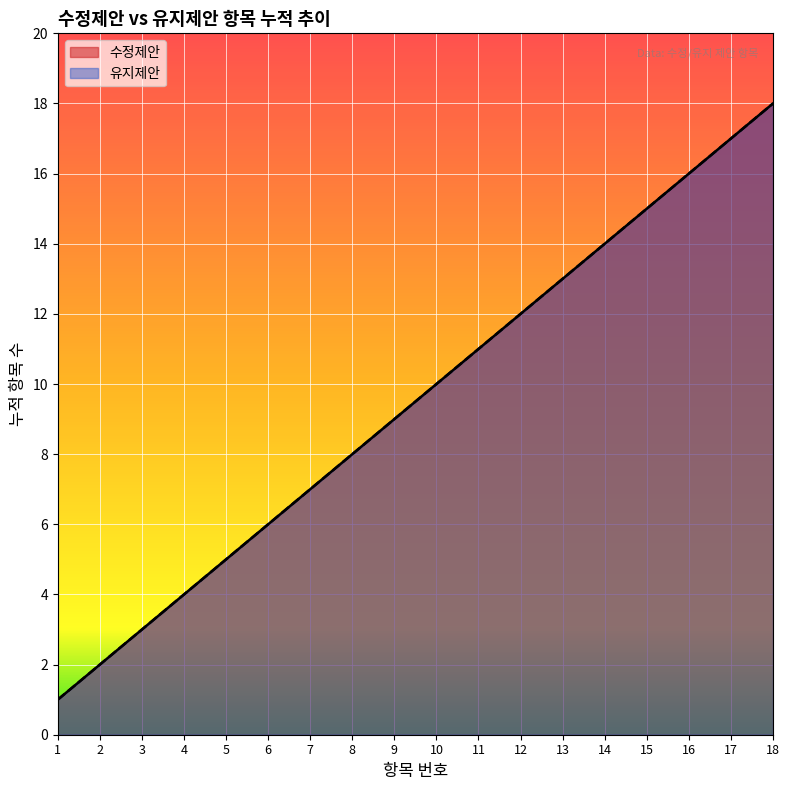

What is the highest value of the 유지제안 series?

18